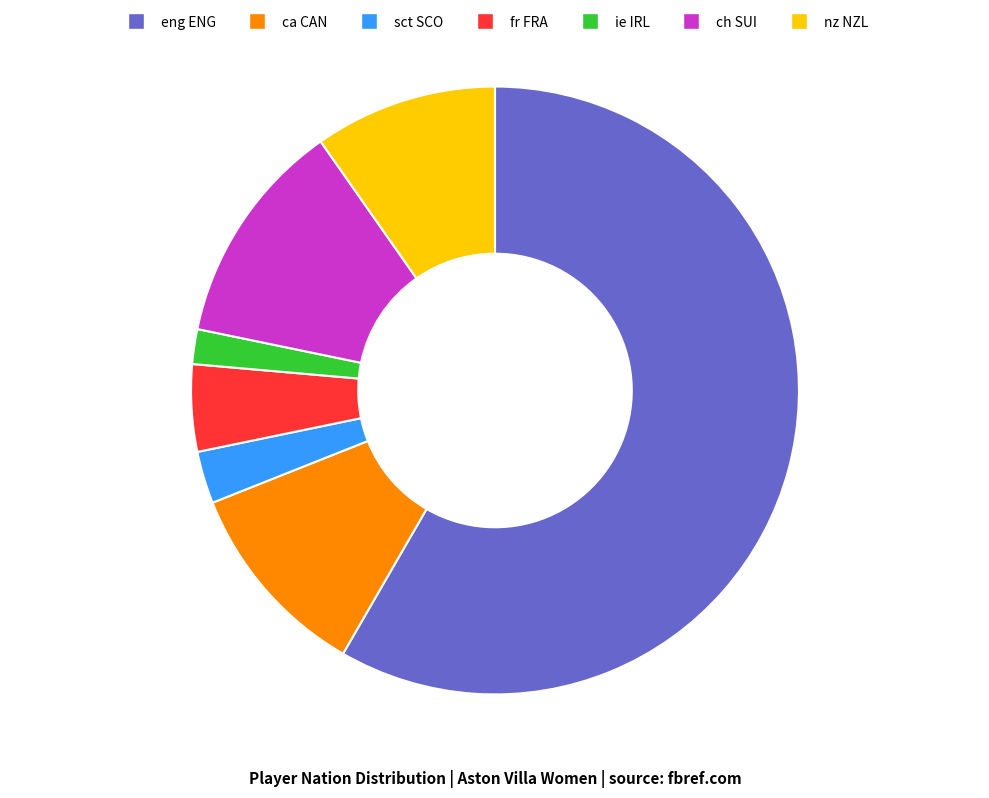

The nz NZL slice represents 10% of the pie. True or false?

True